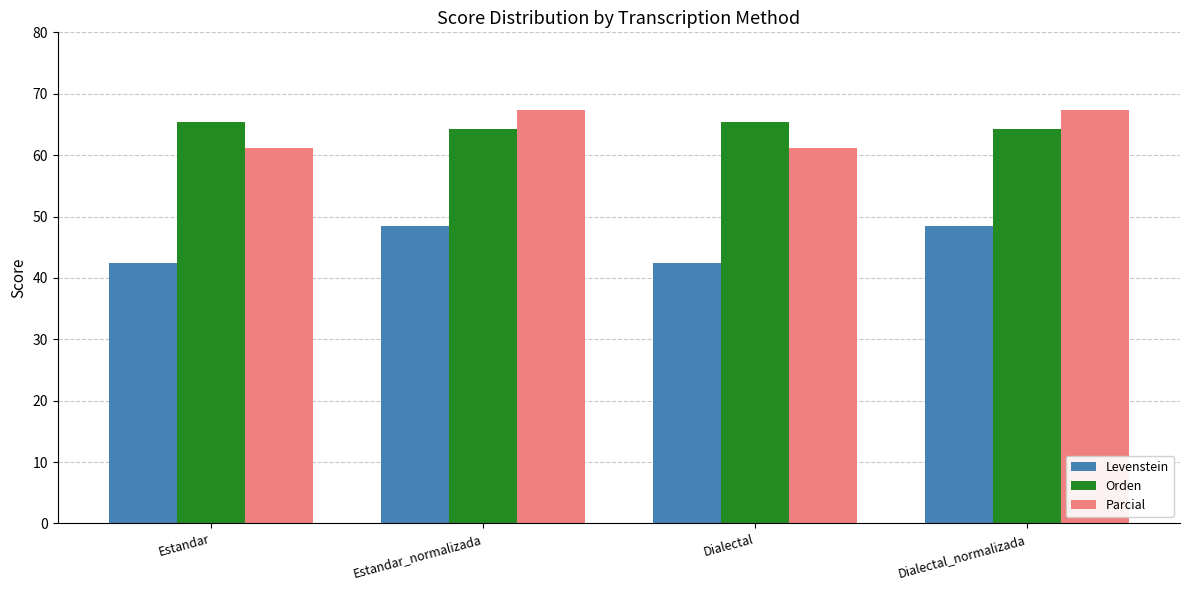

True or false: Orden has a value of 65.5 at Dialectal.

True